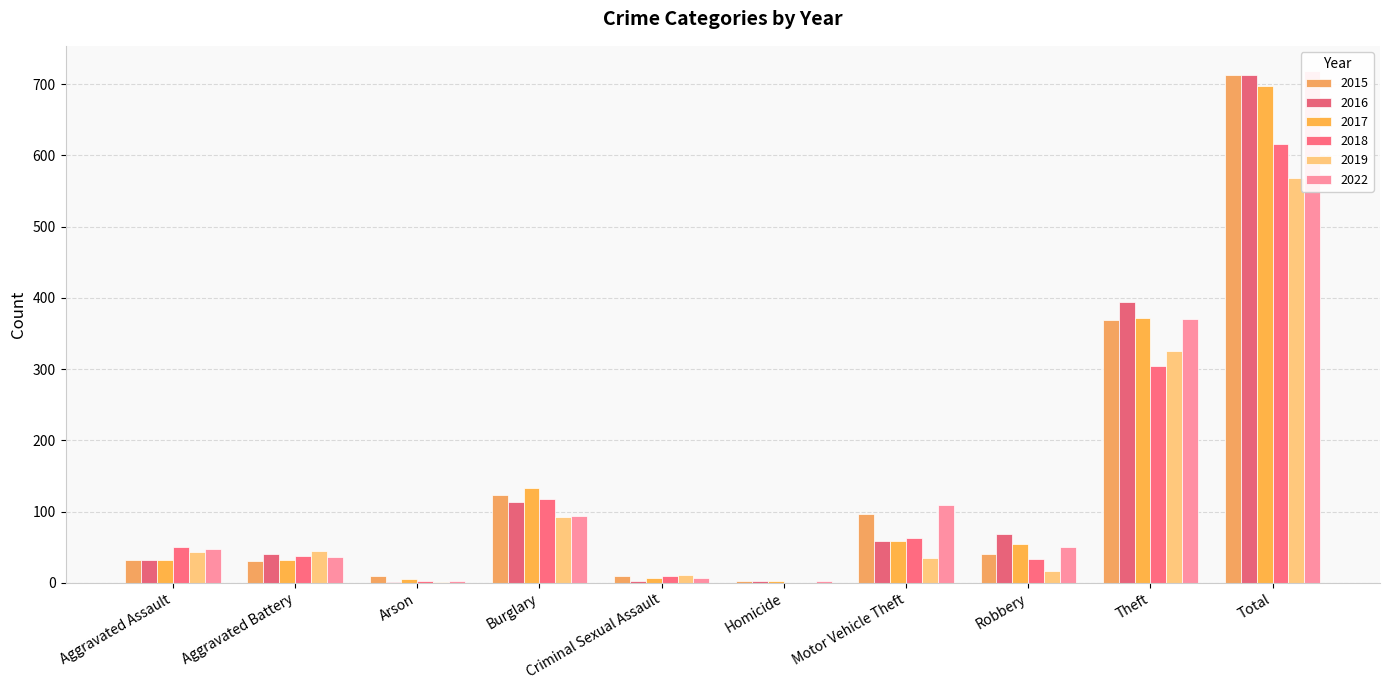

Where does the 2017 series first go above 55?

Burglary